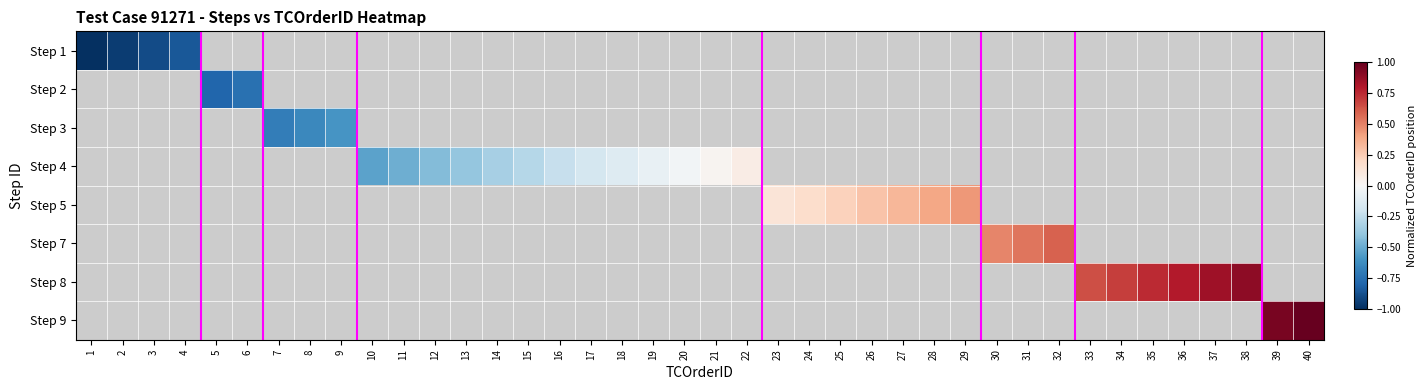

What is the total value across all series at 15?

-0.3